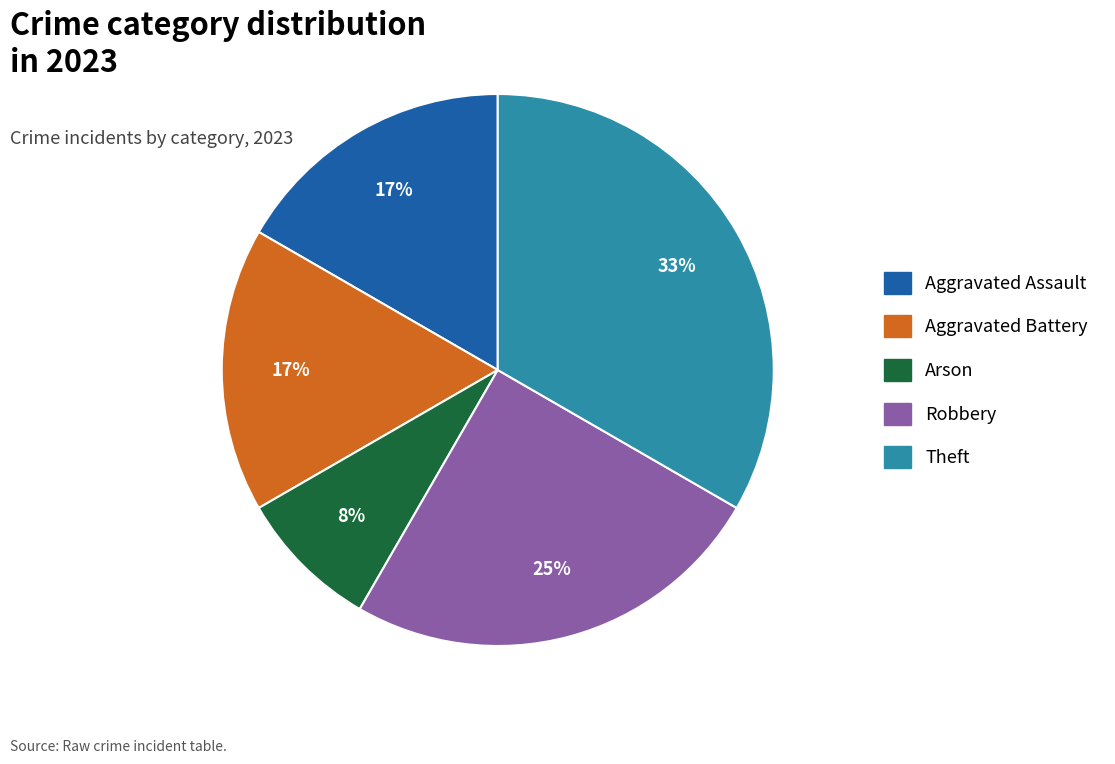

Does any single category account for the majority?

No